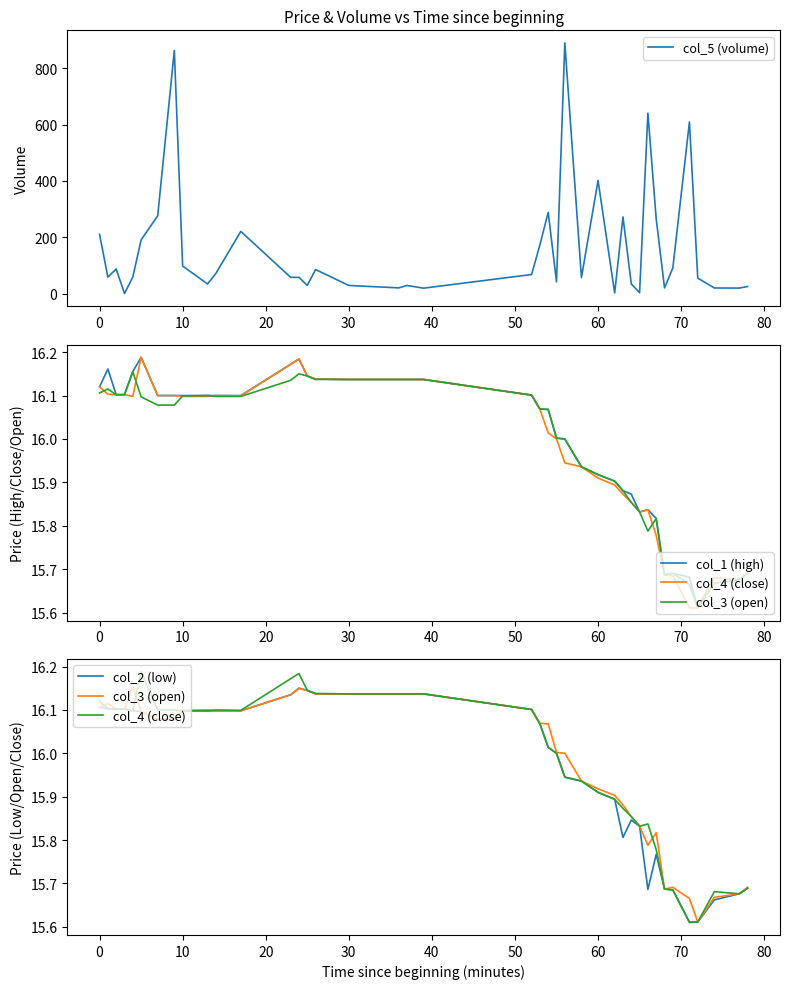

At how many categories does at least one series exceed 330?

5